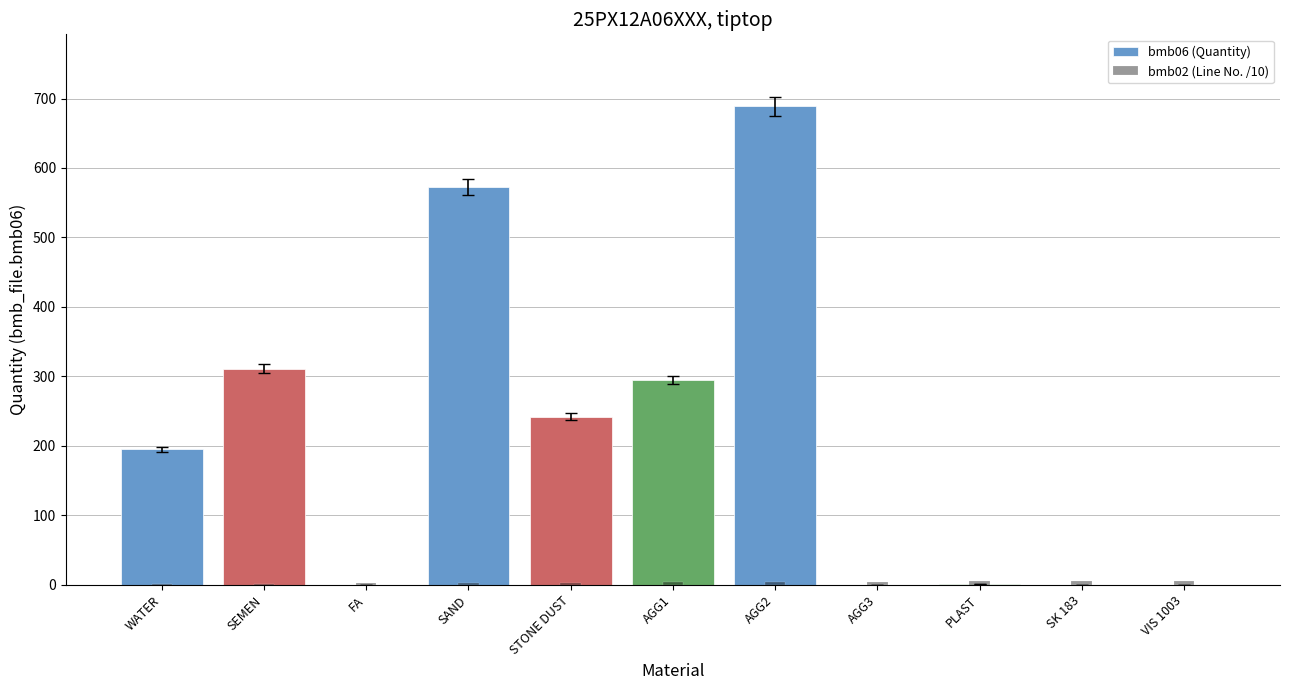

The value of bmb02 (Line No. /10) at SAND is 4.5. True or false?

False